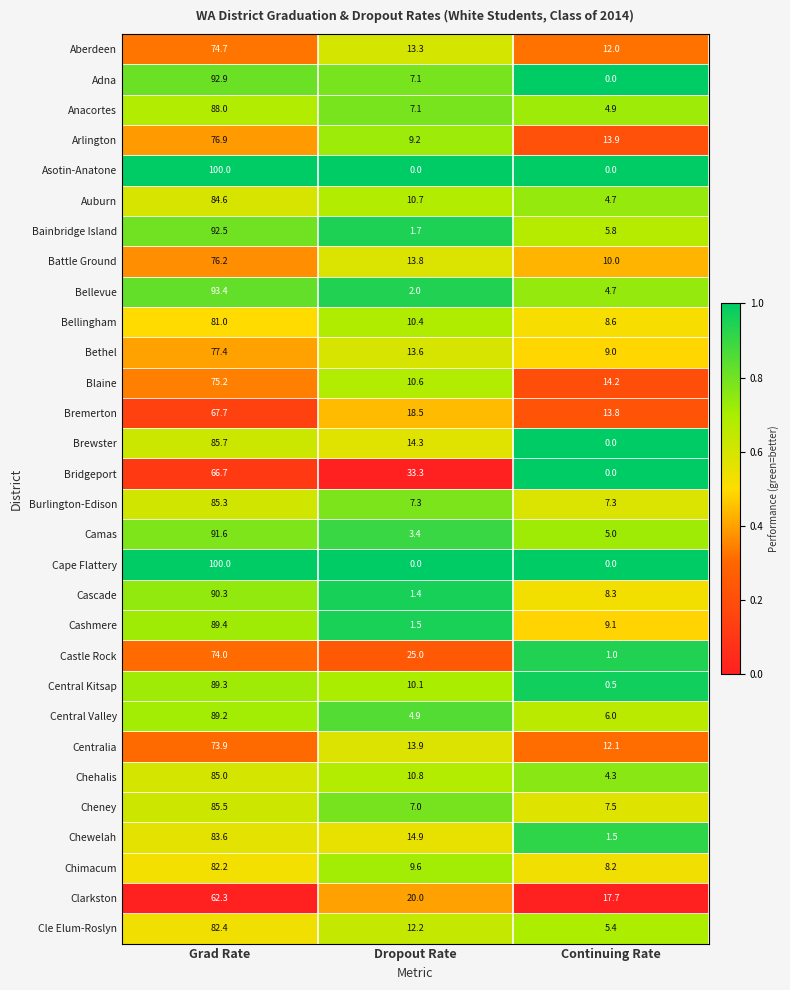

List the labels in order of Cle Elum-Roslyn value, smallest first.

Continuing Rate, Dropout Rate, Grad Rate